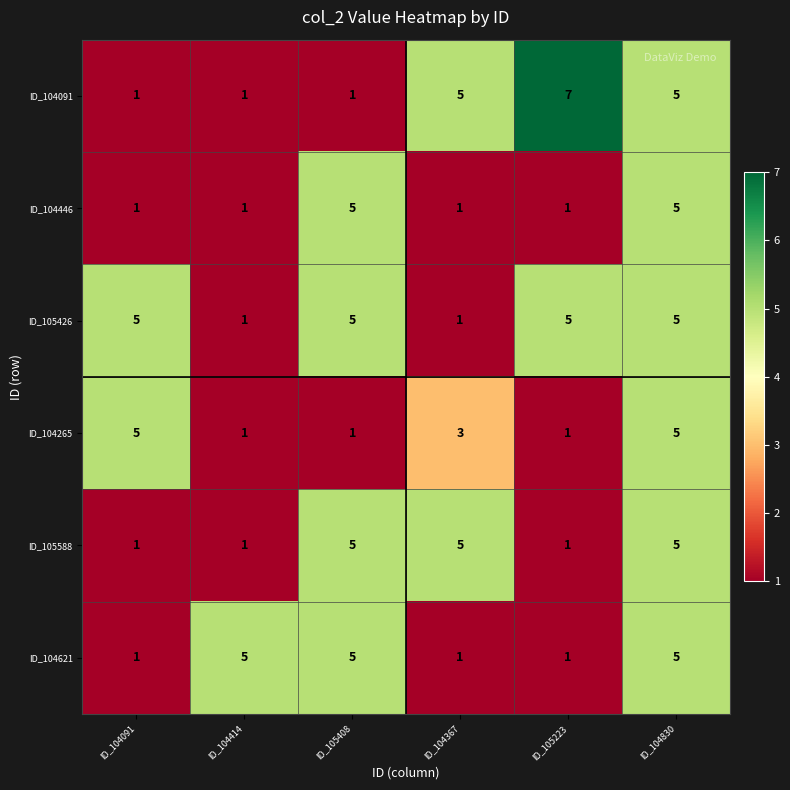

The value of ID_104621 at ID_104367 is 1. True or false?

True